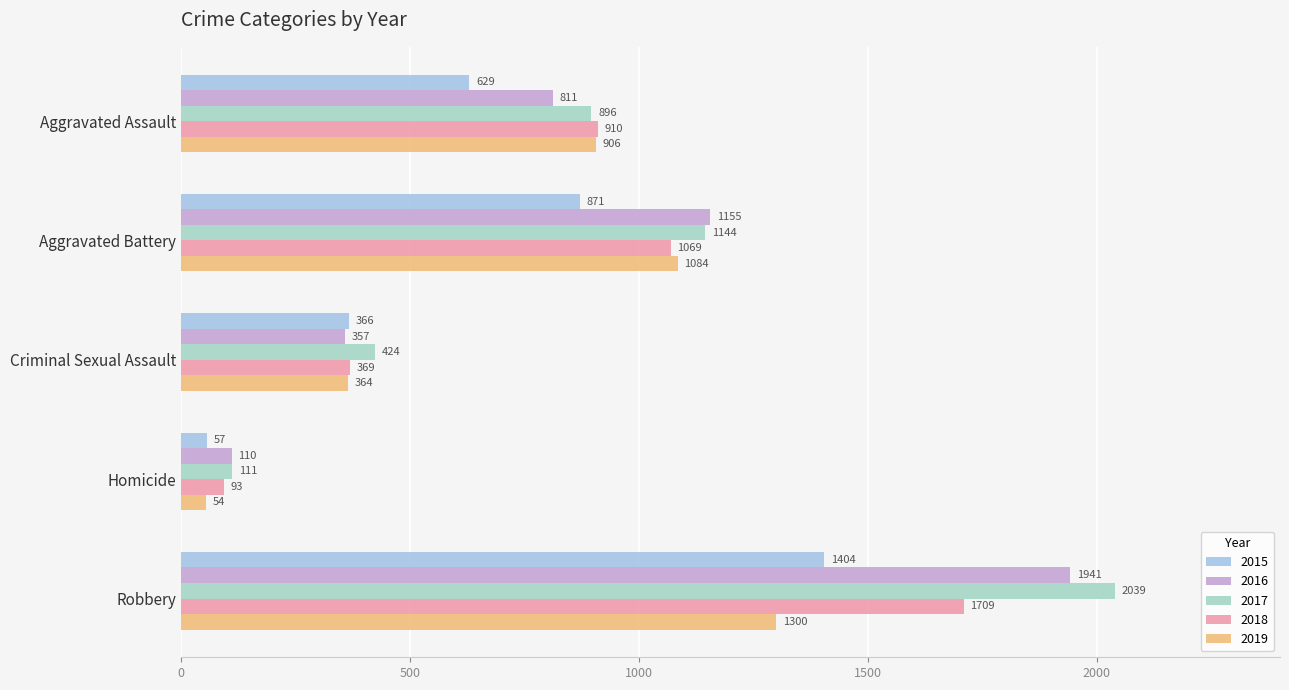

Reading left to right, transcribe all the data shown in this chart.

2015: Aggravated Assault=629	Aggravated Battery=871	Criminal Sexual Assault=366	Homicide=57	Robbery=1404
2016: Aggravated Assault=811	Aggravated Battery=1155	Criminal Sexual Assault=357	Homicide=110	Robbery=1941
2017: Aggravated Assault=896	Aggravated Battery=1144	Criminal Sexual Assault=424	Homicide=111	Robbery=2039
2018: Aggravated Assault=910	Aggravated Battery=1069	Criminal Sexual Assault=369	Homicide=93	Robbery=1709
2019: Aggravated Assault=906	Aggravated Battery=1084	Criminal Sexual Assault=364	Homicide=54	Robbery=1300